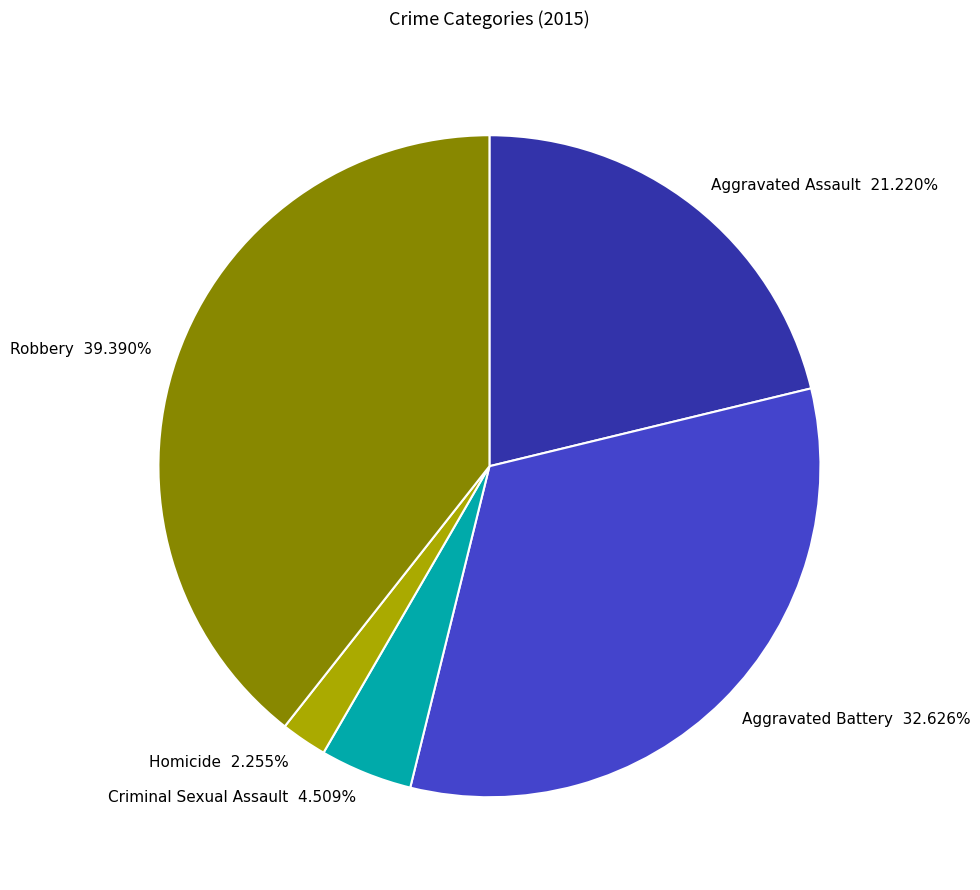

To the nearest percent, what is the difference between the largest and smallest slice percentages?

37%